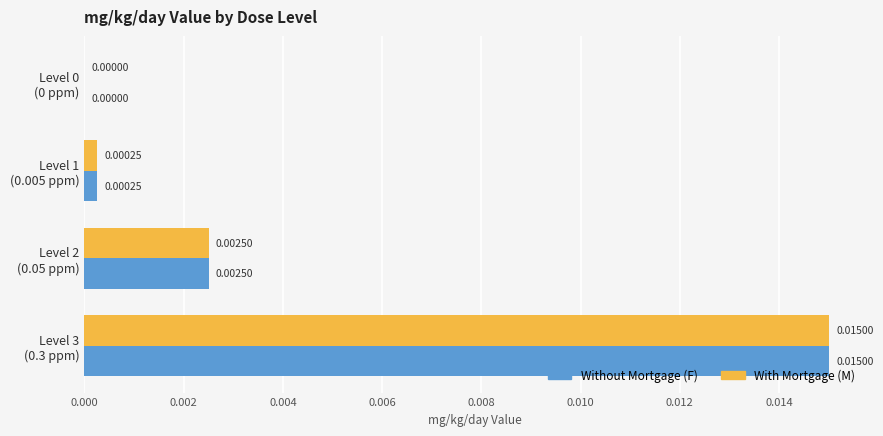

Which category has the highest value in the Without Mortgage (F) series?

Level 3
(0.3 ppm)